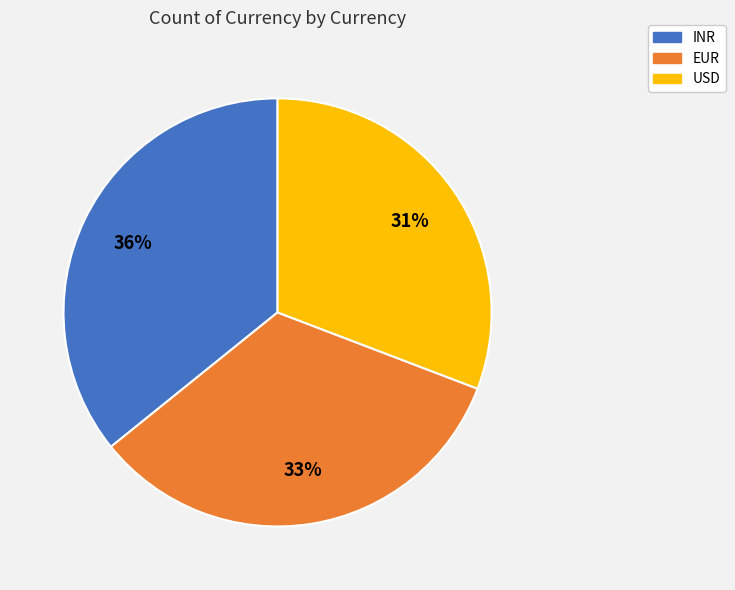

Rank the categories by value from lowest to highest.

USD, EUR, INR